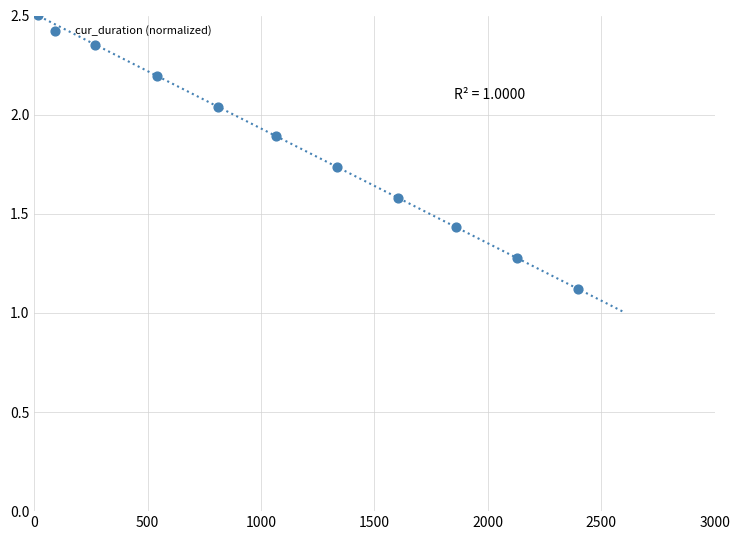

What is the average Y value?

1.8